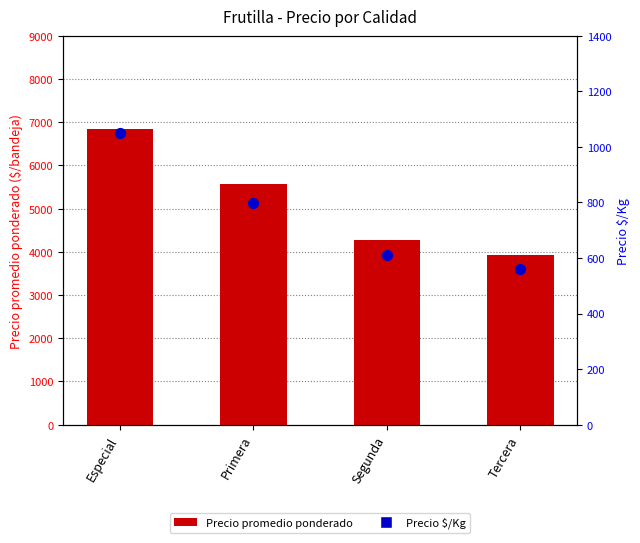

What are all the series names shown in the legend?

Precio promedio ponderado, Precio $/Kg